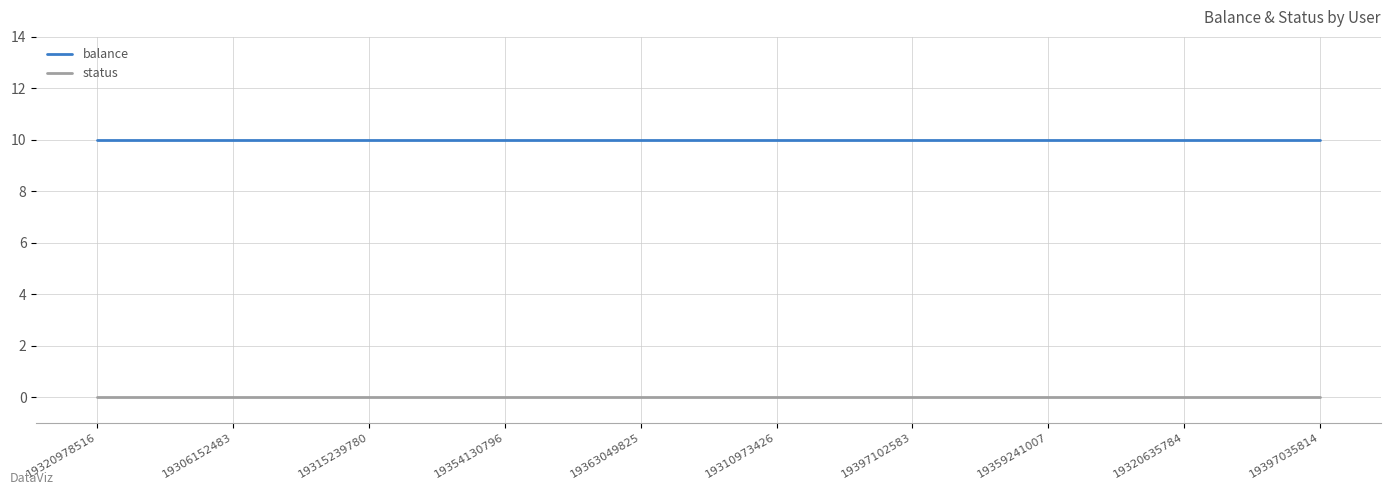

What is the average value of the balance series?

10